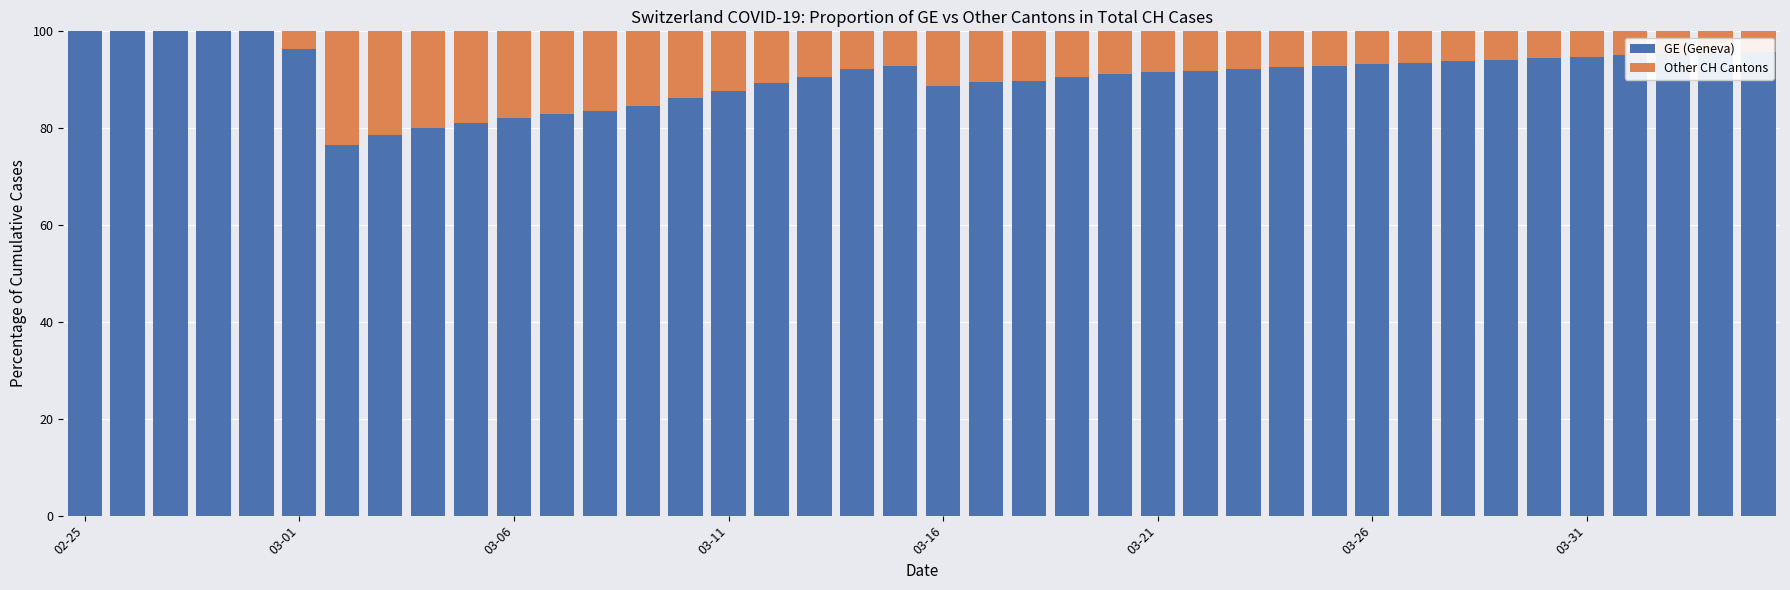

What is the highest value of the GE (Geneva) series?

100.0